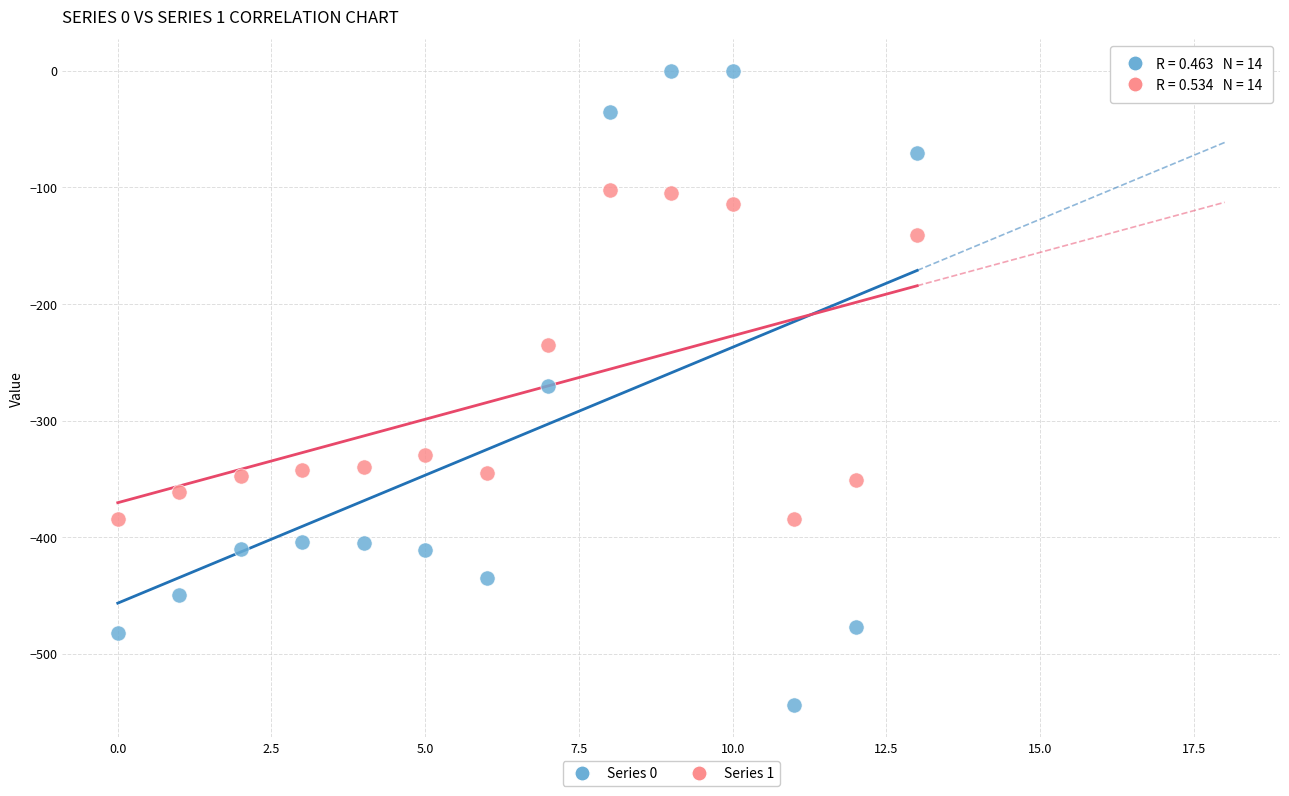

Across all data points, what is the range of Y values (max minus min)?

544.3